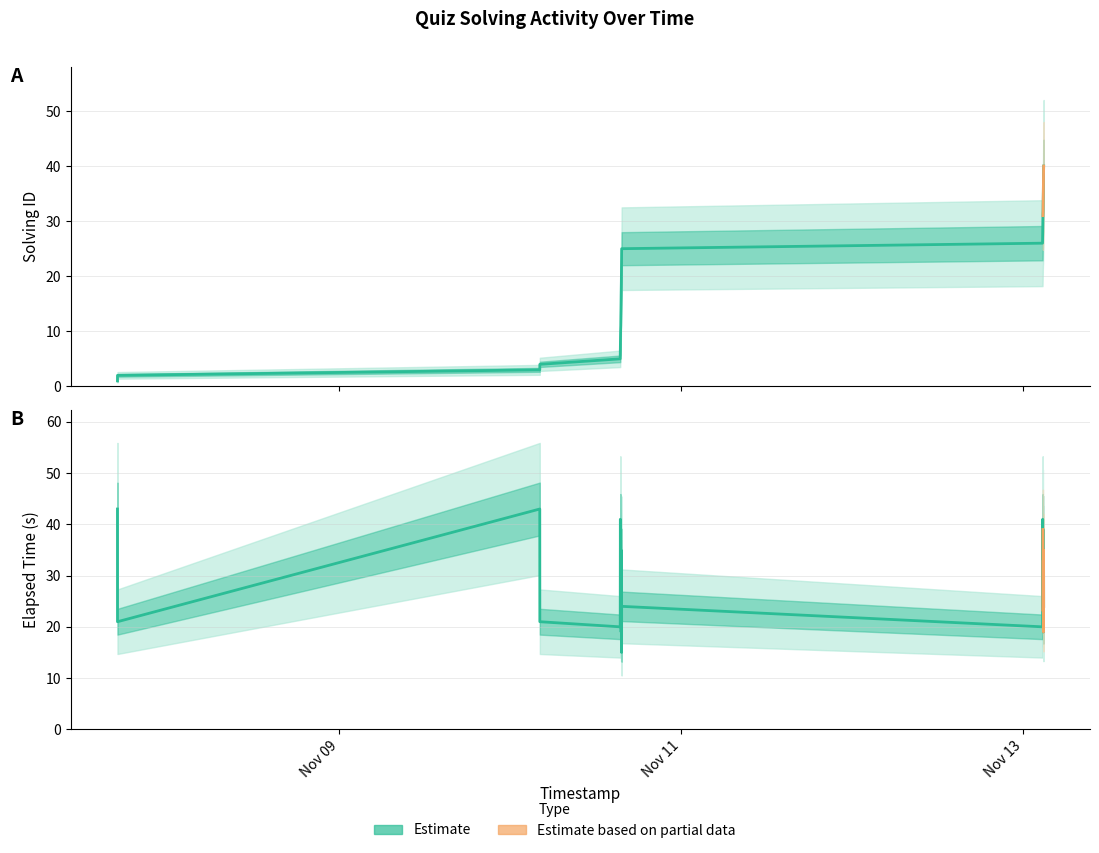

Which category has the lowest value across all series?

Nov 09